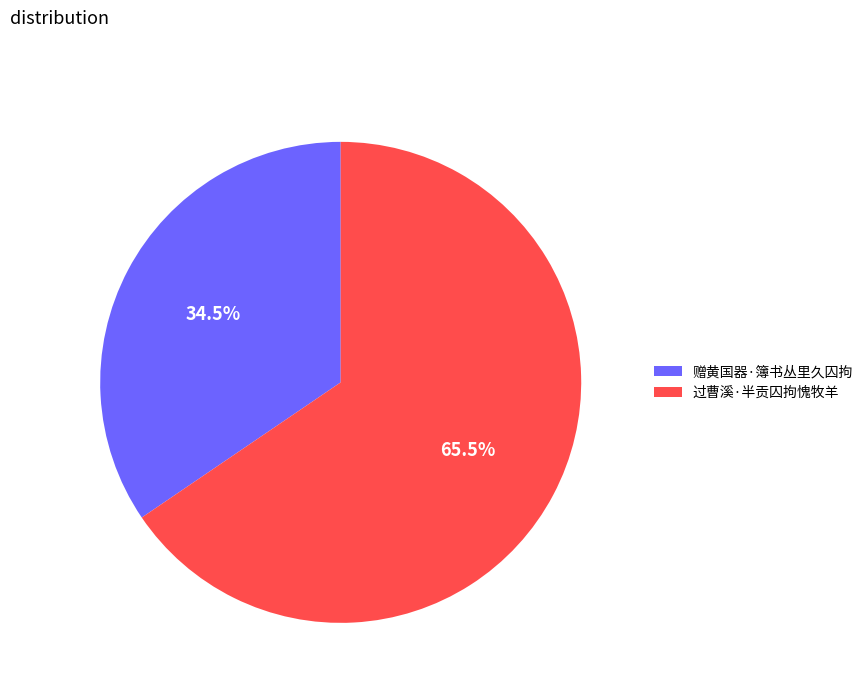

How many slices are in this pie chart?

2